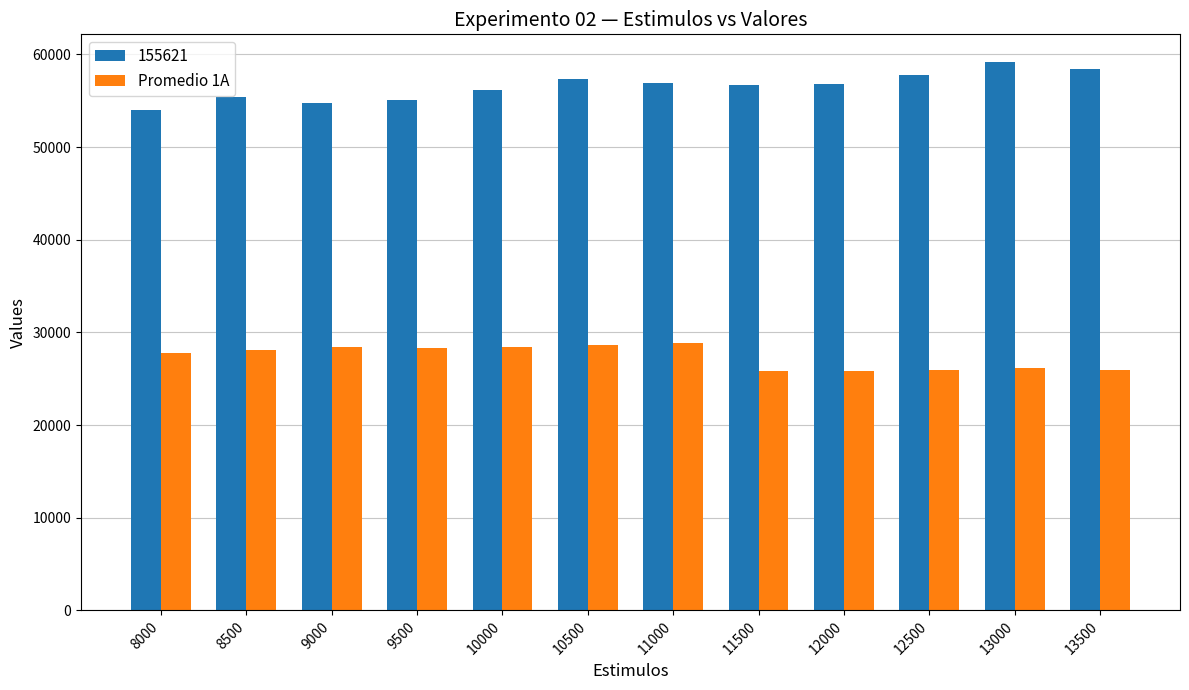

The value of Promedio 1A at 10000 is 16497.1. True or false?

False